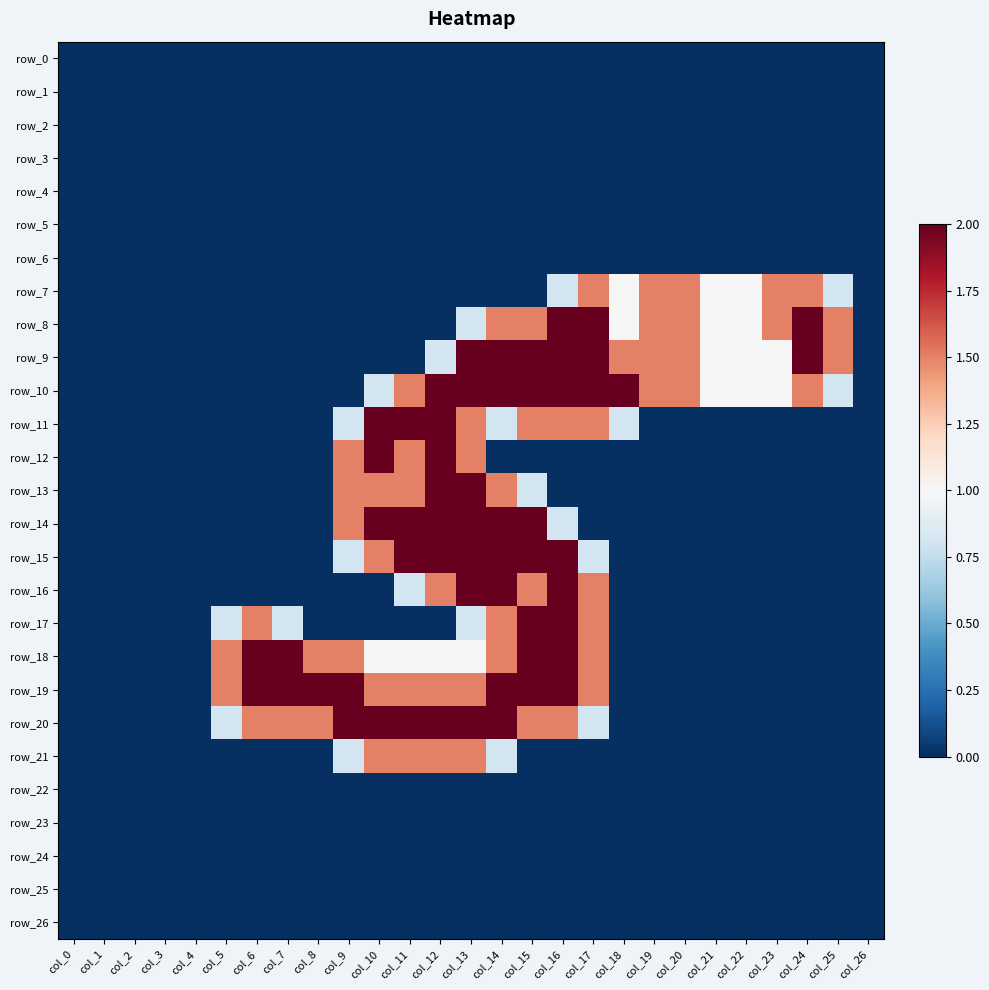

The value of row_4 at col_9 is 0.0. True or false?

True